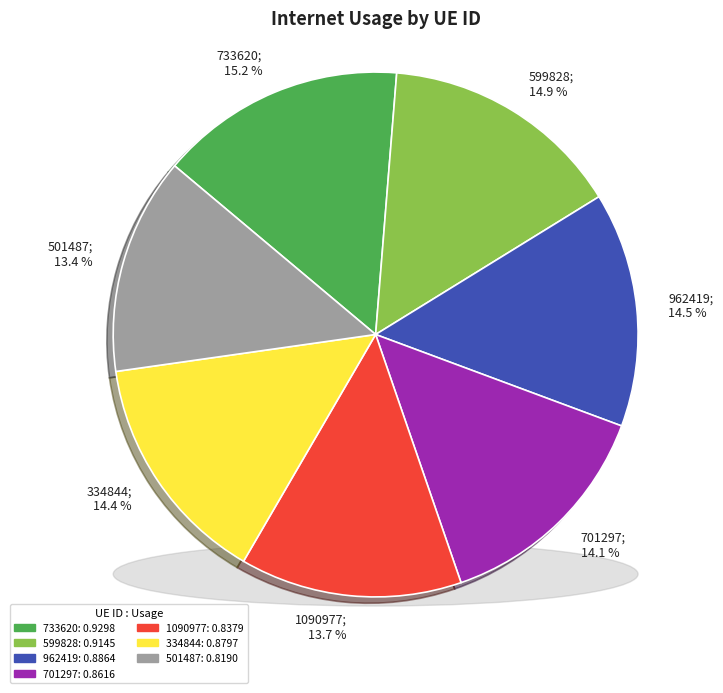

What is the largest slice in the pie chart?

733620